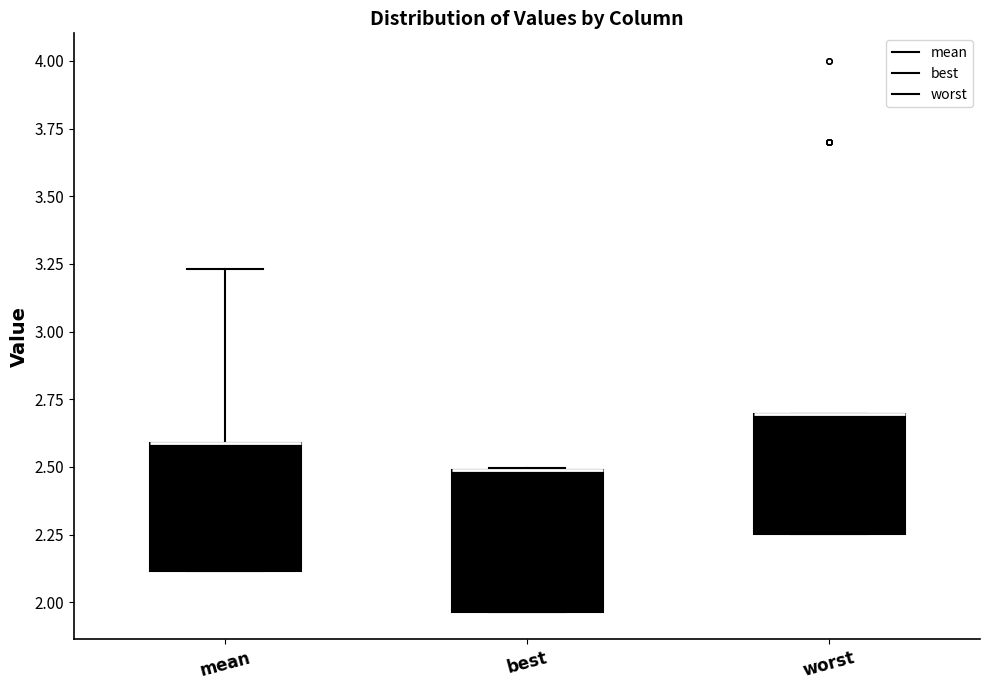

Reading left to right, read every box against the y-axis: the position of its median line, the range the box covers, and the ends of its whiskers. The values are not printed on the chart, so give them approximately, as read against the axis.

mean: median 2.60 (drawn on the box's upper edge), box 2.10 to 2.60, whiskers 2.10 to 3.25
best: median 2.50 (drawn on the box's upper edge), box 1.95 to 2.50, whiskers 1.95 to 2.50
worst: median 2.70 (drawn on the box's upper edge), box 2.25 to 2.70, whiskers 2.25 to 2.70